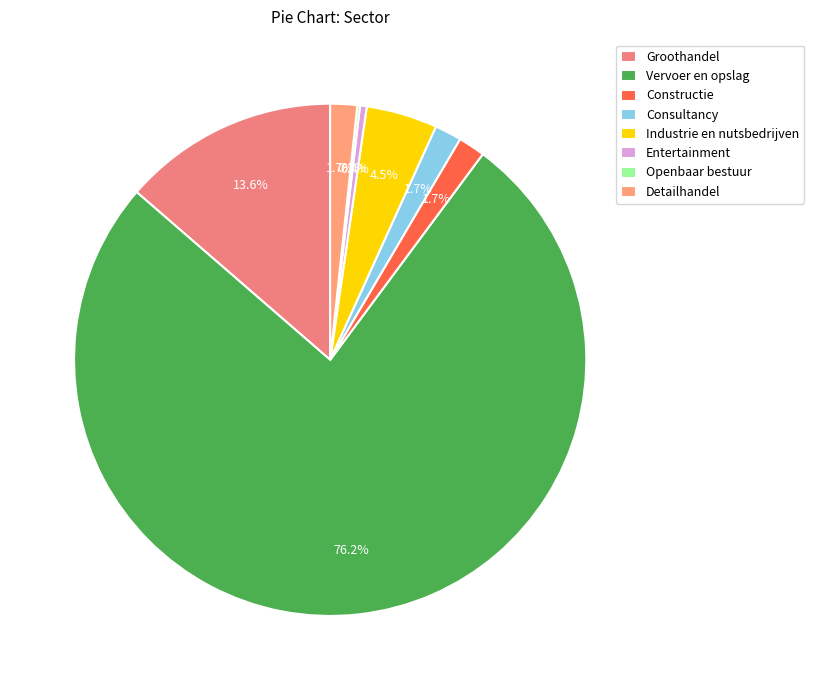

Combined, what portion of the pie is Openbaar bestuur and Entertainment?

0.6%